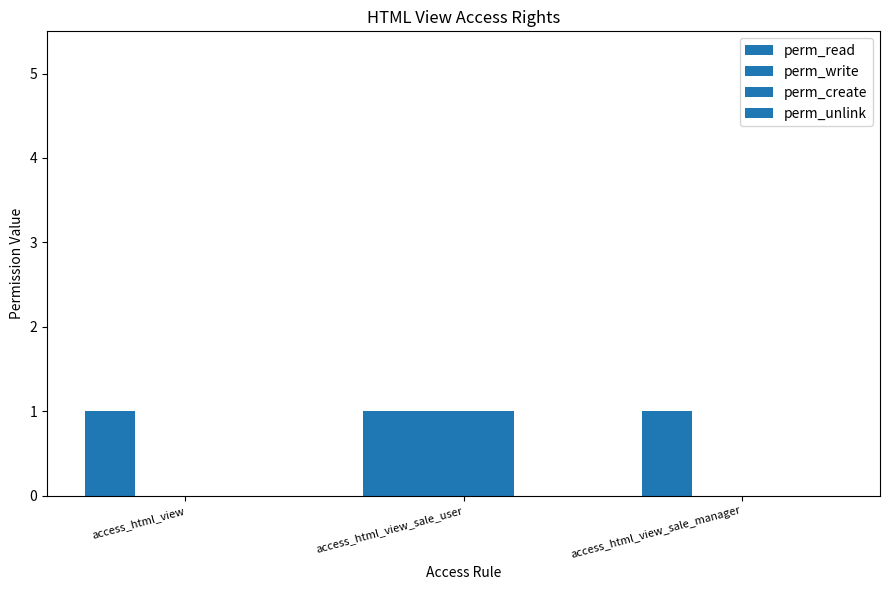

Which series has the widest spread of values?

perm_write